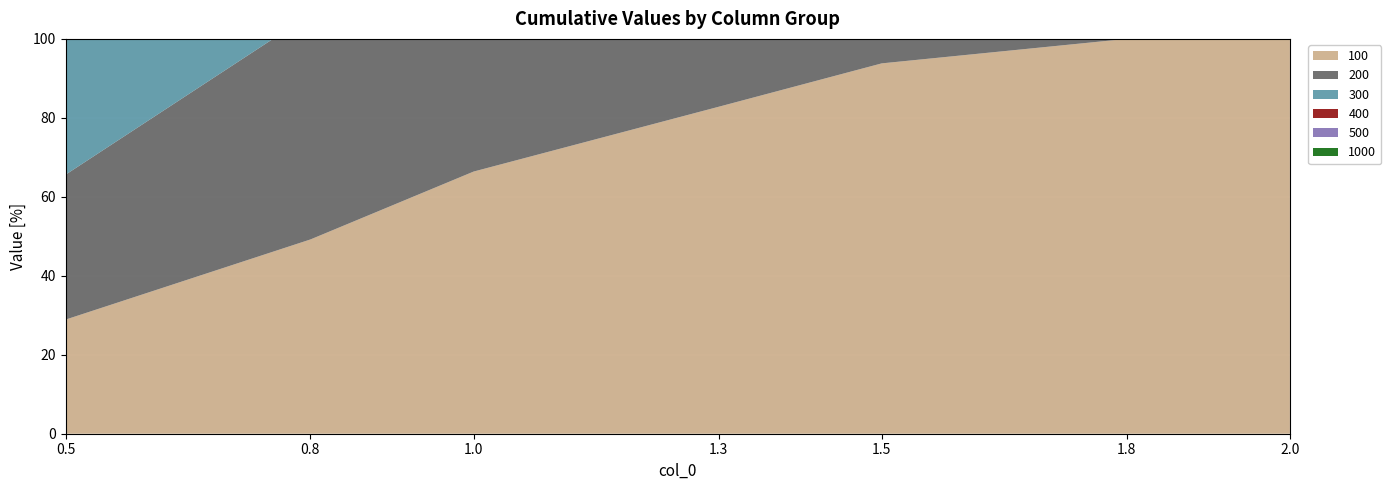

Reading left to right, list all the values displayed in this chart.

100: 0.5=28.9	0.8=49.2	1.0=66.4	1.3=82.8	1.5=93.8	1.8=100.0	2.0=100.0
200: 0.5=36.7	0.8=57.0	1.0=75.0	1.3=88.3	1.5=100.0	1.8=100.0	2.0=100.0
300: 0.5=46.9	0.8=67.2	1.0=76.6	1.3=96.1	1.5=100.0	1.8=100.0	2.0=100.0
400: 0.5=53.1	0.8=68.8	1.0=85.9	1.3=100.0	1.5=100.0	1.8=100.0	2.0=100.0
500: 0.5=53.1	0.8=72.7	1.0=85.9	1.3=100.0	1.5=100.0	1.8=100.0	2.0=100.0
1000: 0.5=64.8	0.8=79.7	1.0=100.0	1.3=100.0	1.5=100.0	1.8=100.0	2.0=100.0